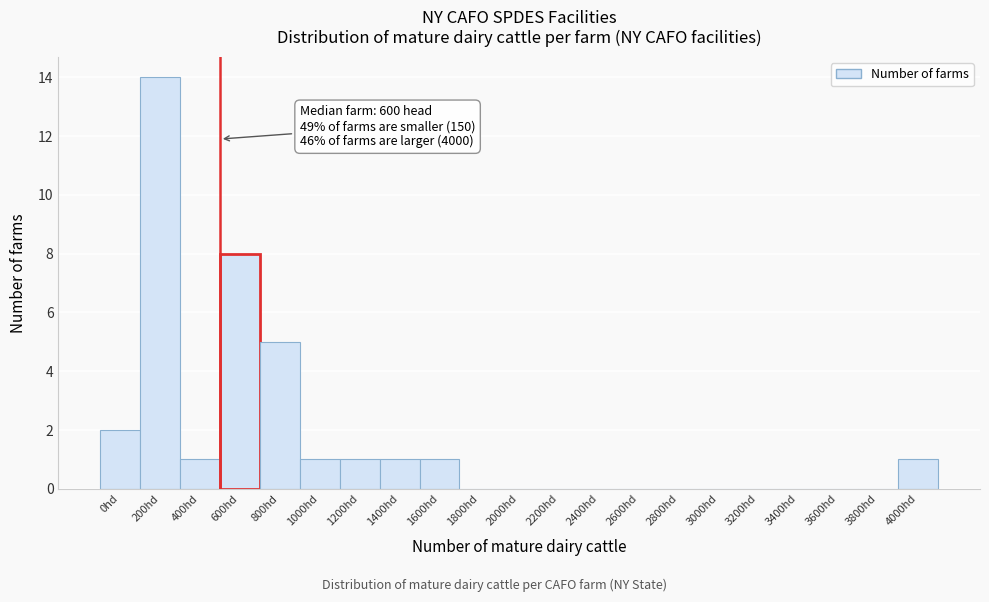

Reading left to right, transcribe all the data shown in this chart.

0hd=2	200hd=14	400hd=1	600hd=8	800hd=5	1000hd=1	1200hd=1	1400hd=1	1600hd=1	1800hd=0	2000hd=0	2200hd=0	2400hd=0	2600hd=0	2800hd=0	3000hd=0	3200hd=0	3400hd=0	3600hd=0	3800hd=0	4000hd=1